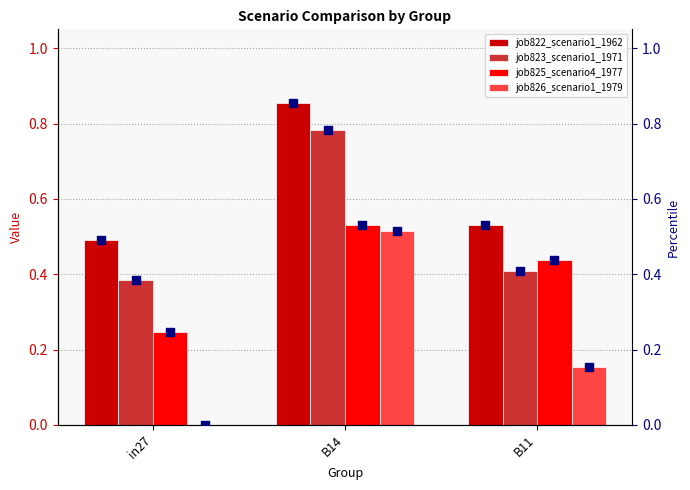

What are all the series names shown in the legend?

job822_scenario1_1962, job823_scenario1_1971, job825_scenario4_1977, job826_scenario1_1979